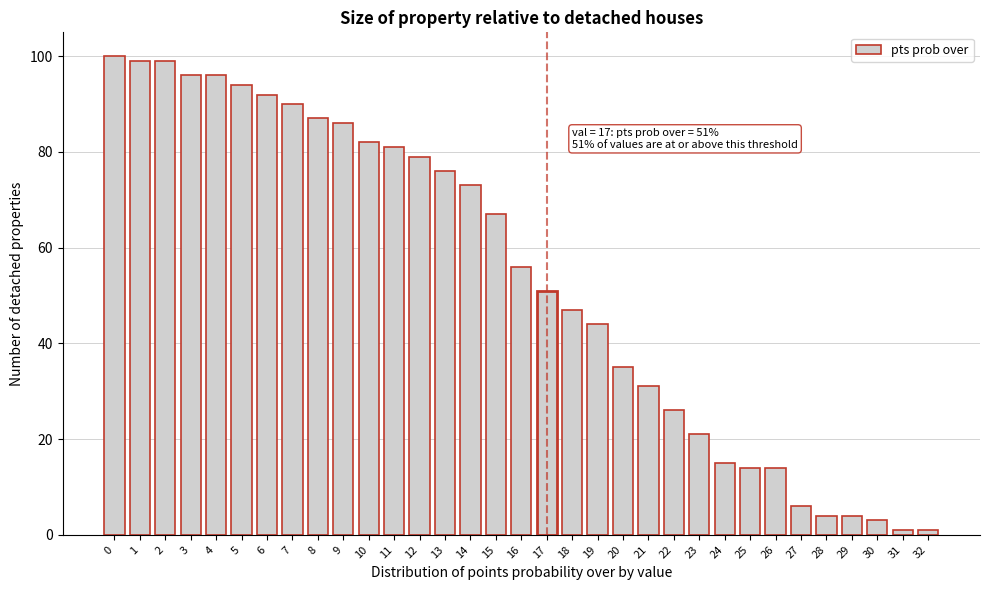

The chart shows a value of 76 at 13. True or false?

True